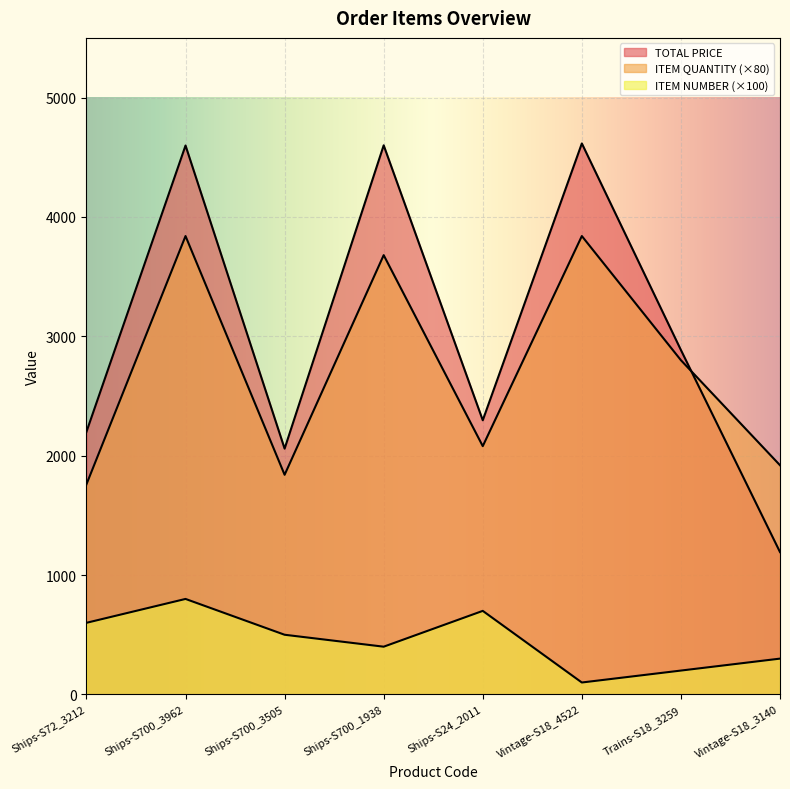

What is the maximum value for ITEM QUANTITY?

3840.0